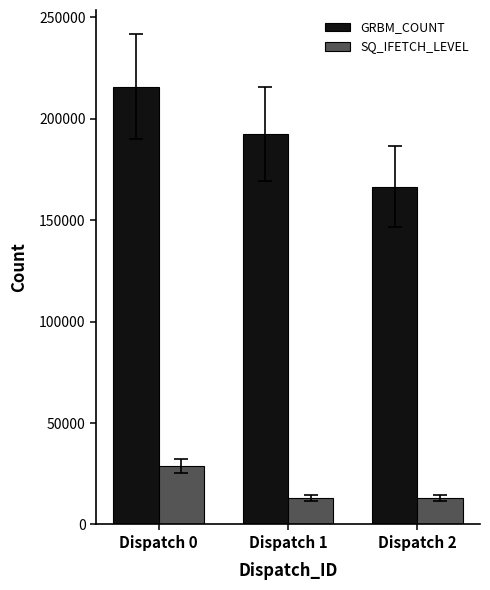

Where is SQ_IFETCH_LEVEL nearest to the value 20839?

Dispatch 1